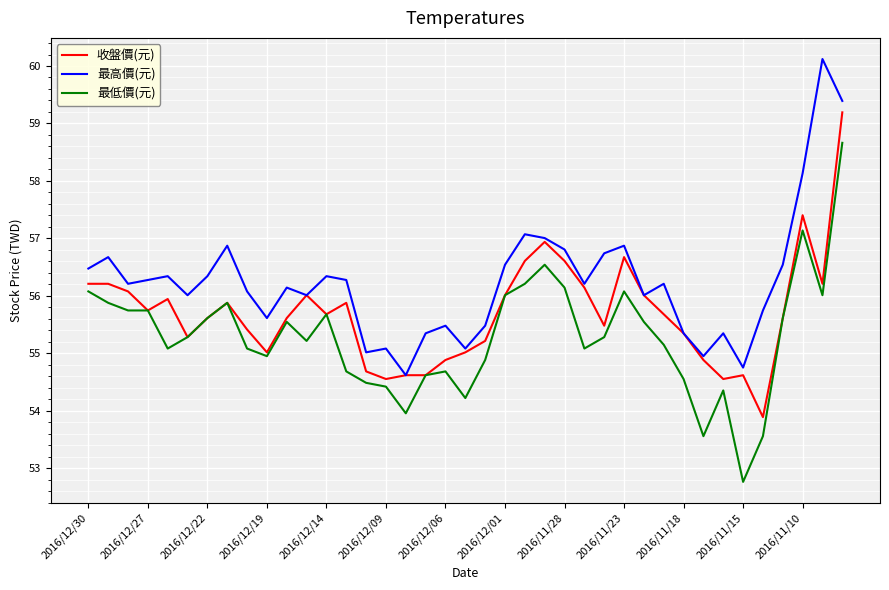

Which series has the largest total across all categories?

最高價(元)